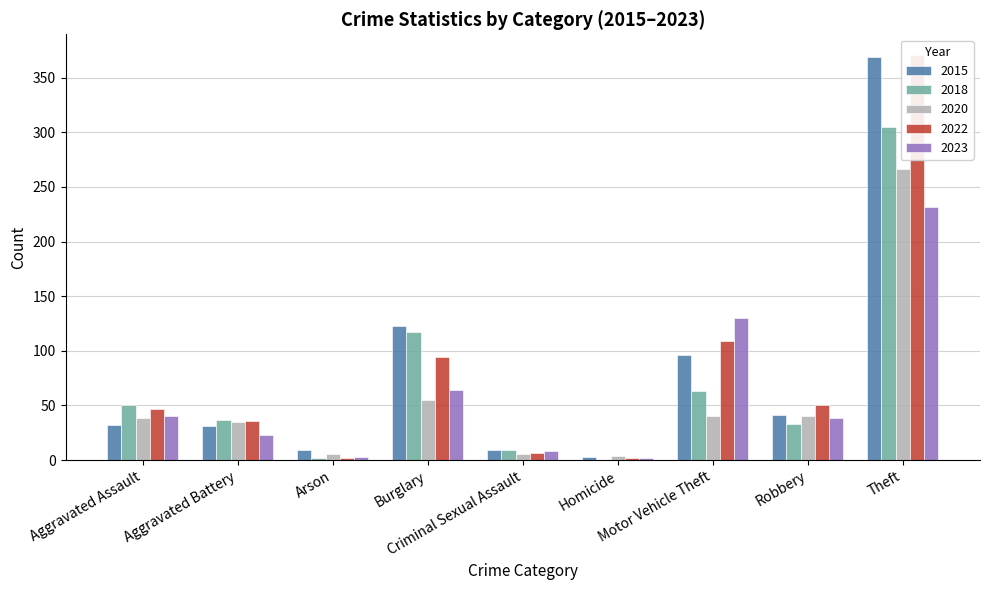

At which label does 2020 first exceed 40?

Burglary